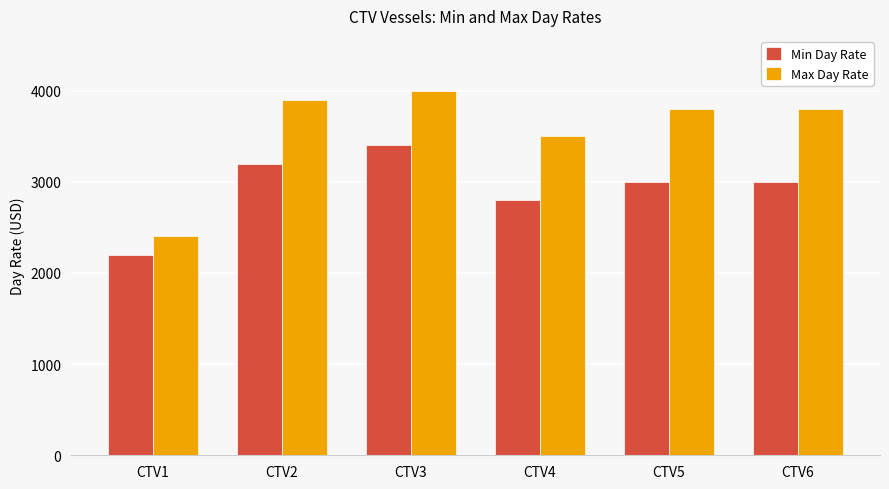

What is the difference between the Max Day Rate values at CTV2 and CTV6?

100